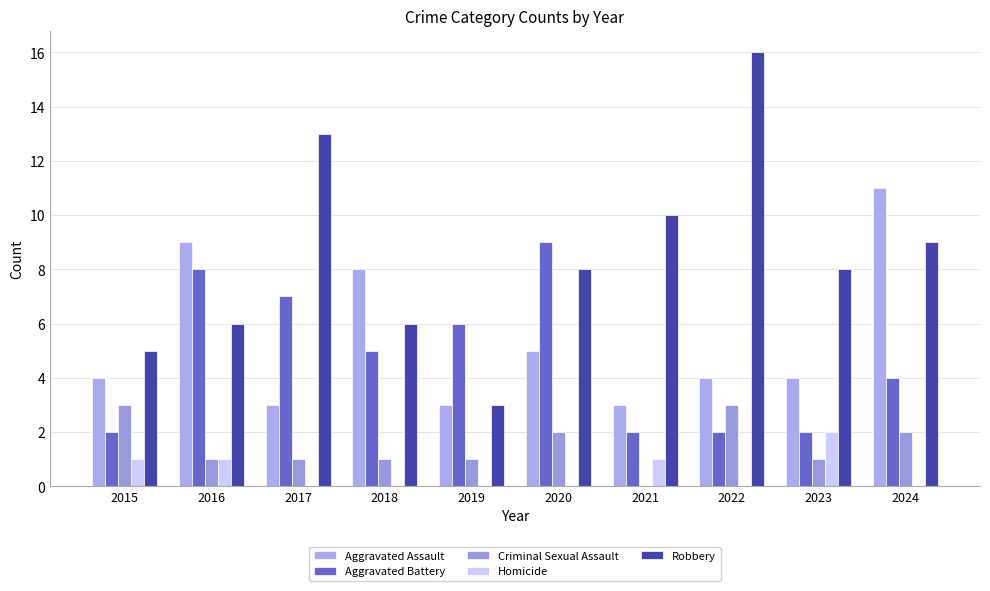

True or false: Criminal Sexual Assault has a value of 2 at 2024.

True